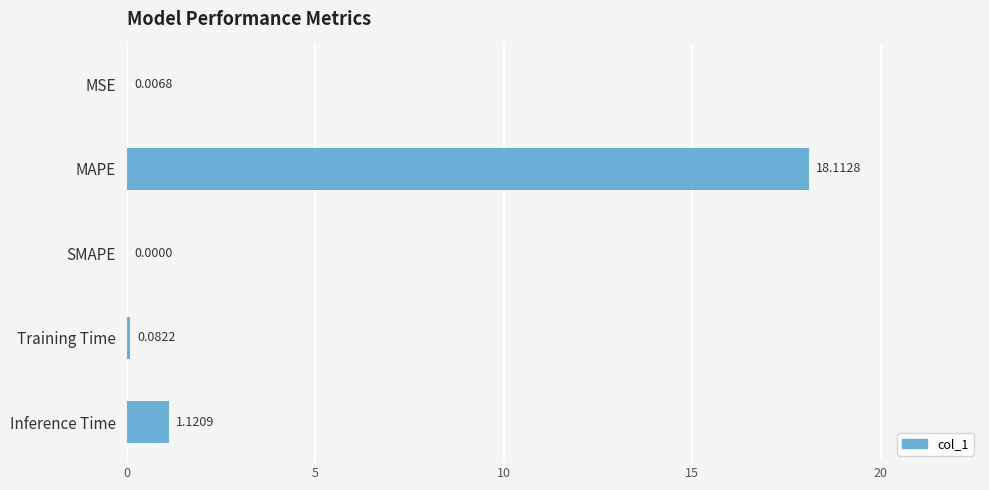

Count the number of values greater than 0.

4